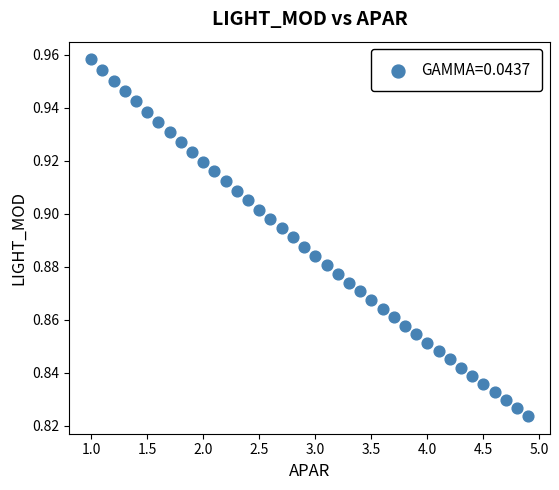

What is the range of X values (max minus min)?

3.9